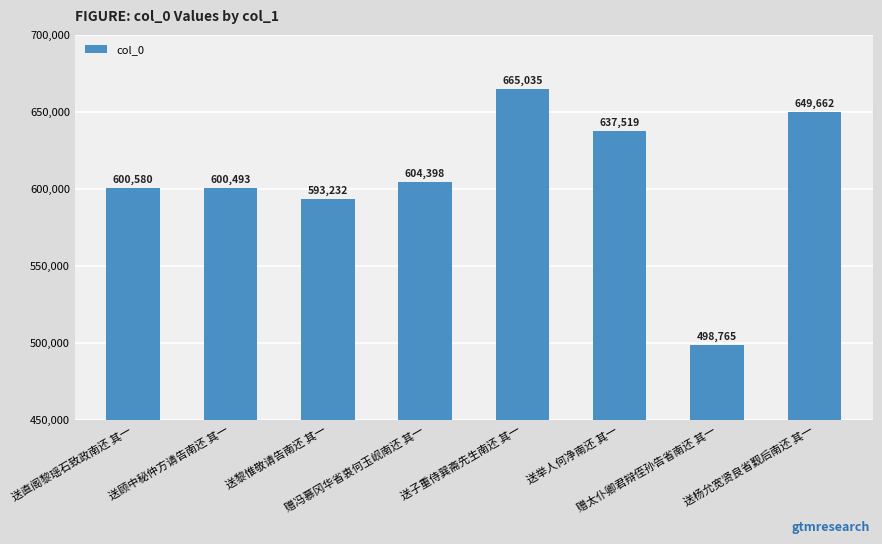

Reading left to right, list all the values displayed in this chart.

600580	600493	593232	604398	665035	637519	498765	649662